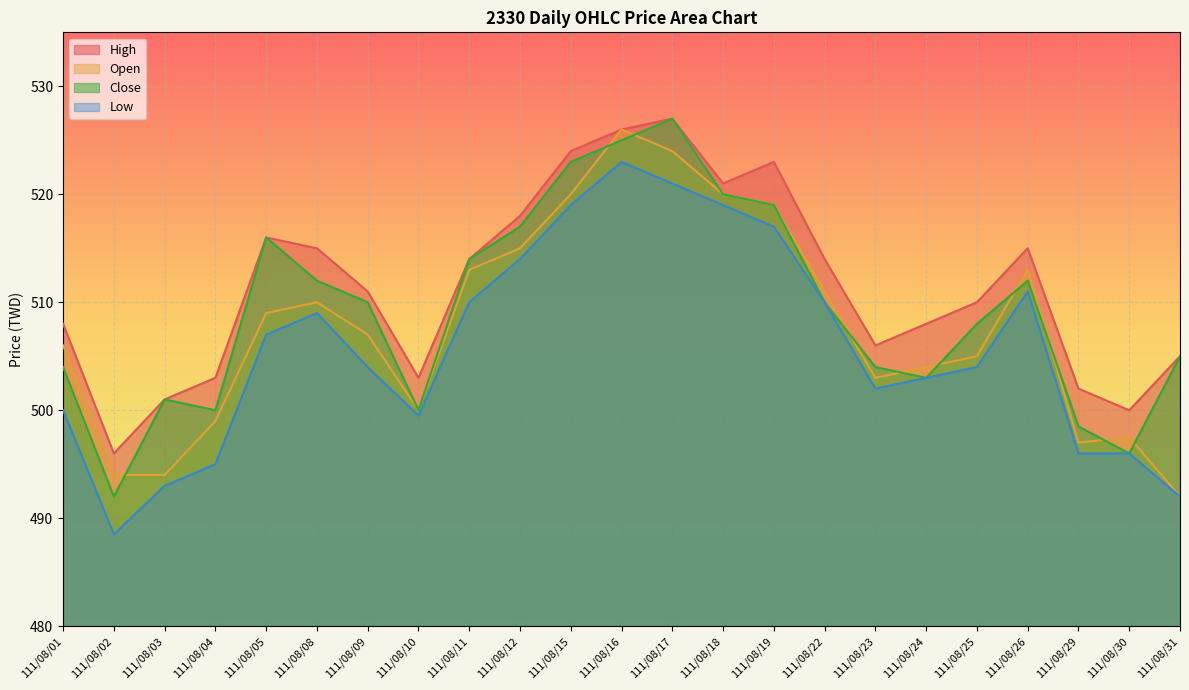

True or false: Open has more than 1 points higher than both neighbors.

True